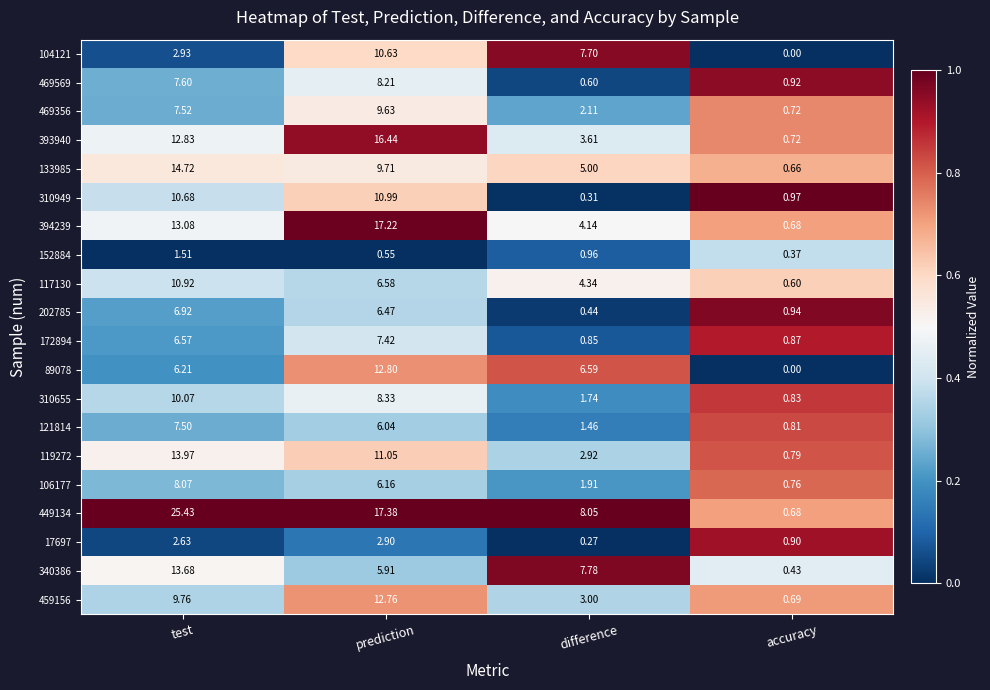

List the labels in order of 106177 value, largest first.

test, prediction, difference, accuracy